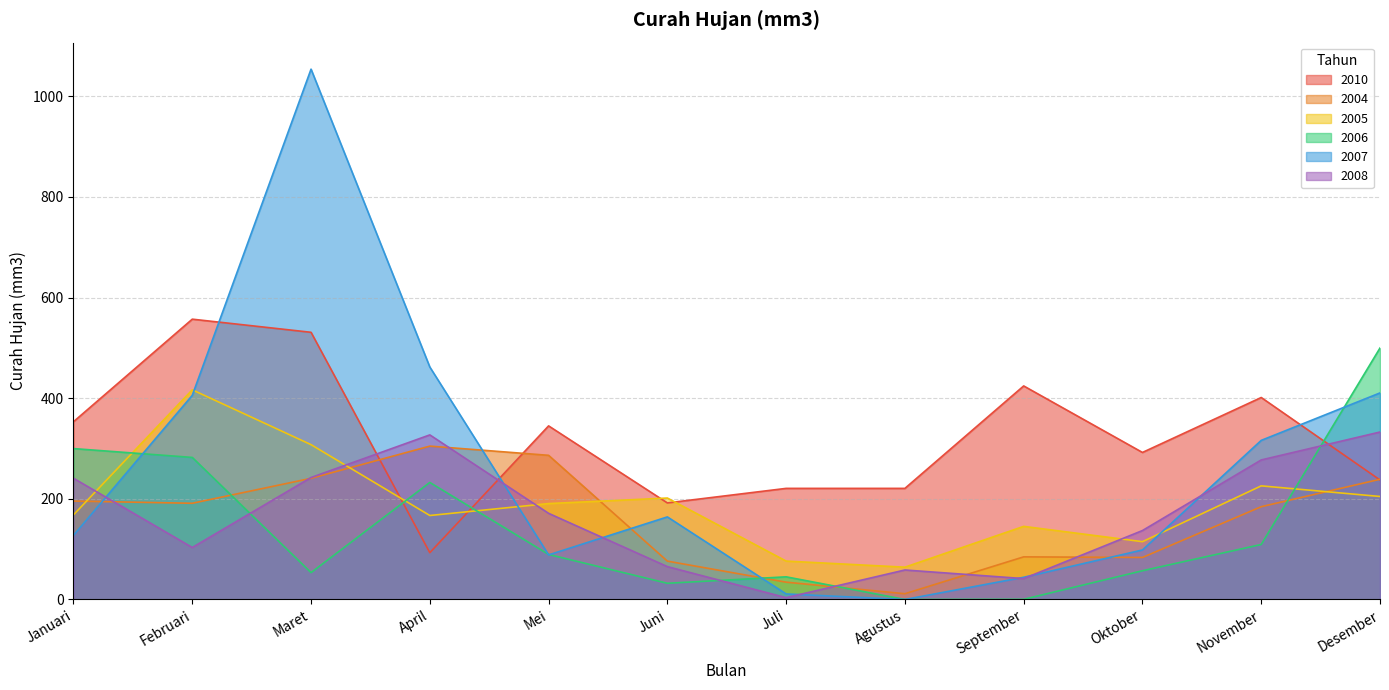

What are all the series names shown in the legend?

2010, 2004, 2005, 2006, 2007, 2008